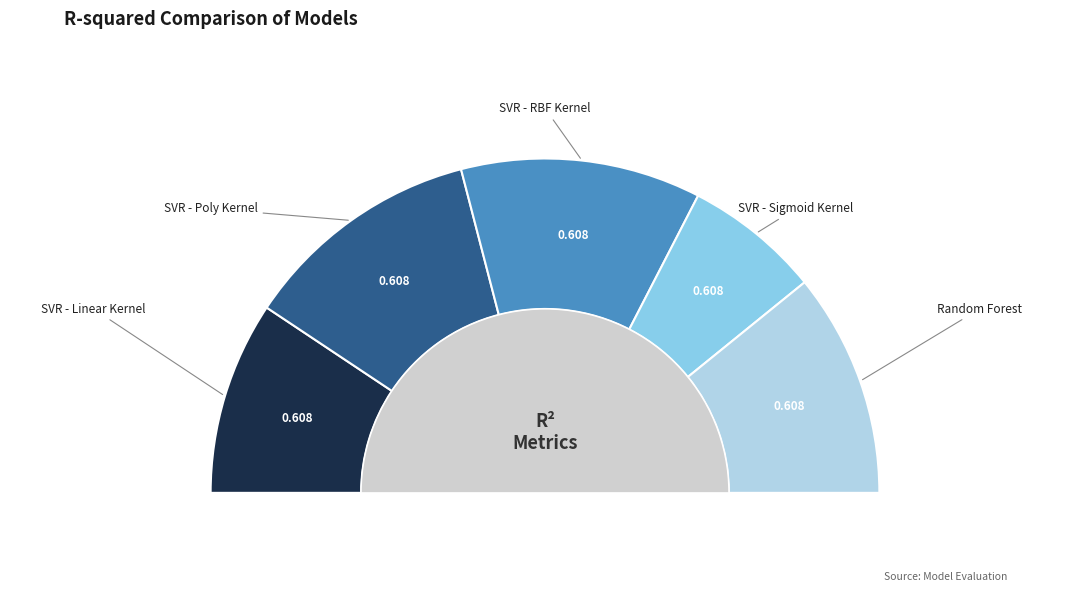

Which slice is the smallest?

SVR - Sigmoid Kernel